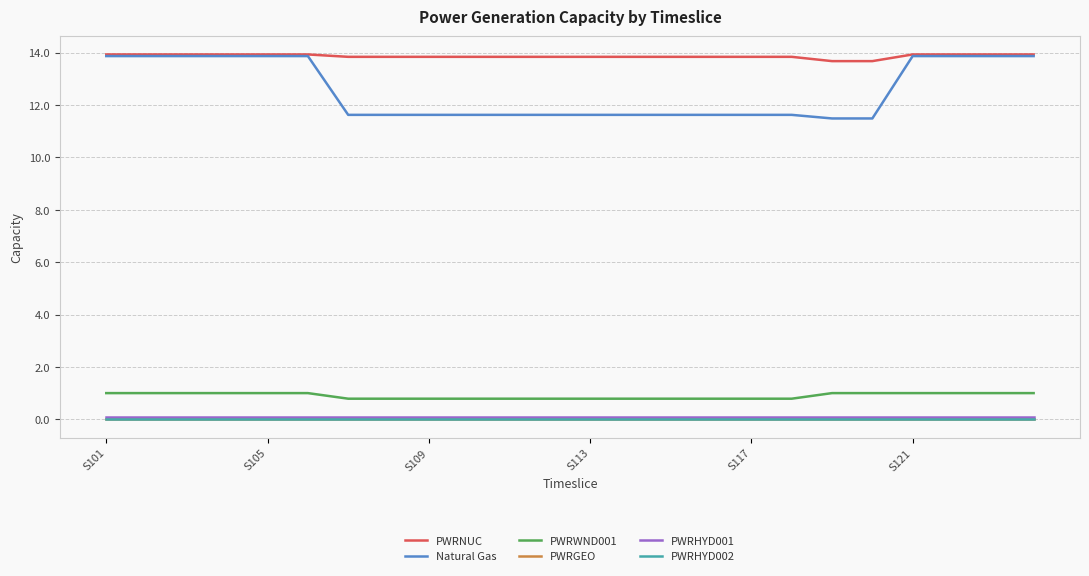

What is the greatest value displayed?

13.9